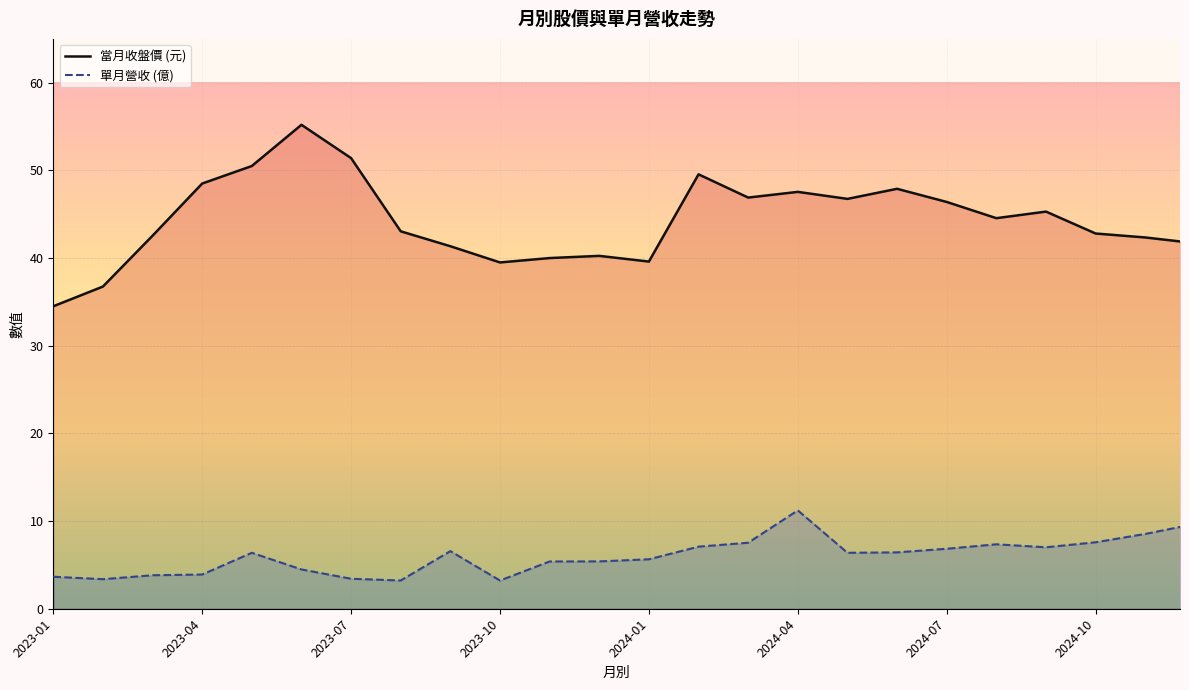

What is the lowest value of the 當月收盤價 series?

34.5